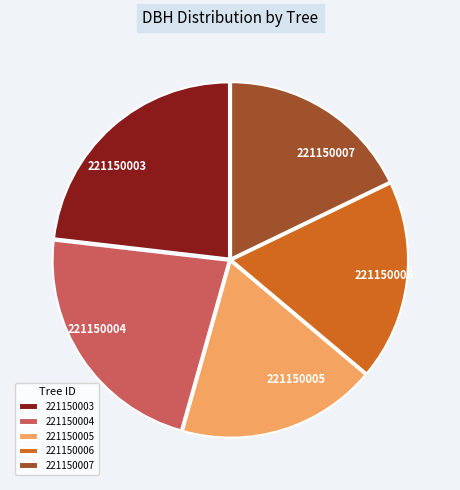

What is the largest slice in the pie chart?

221150003